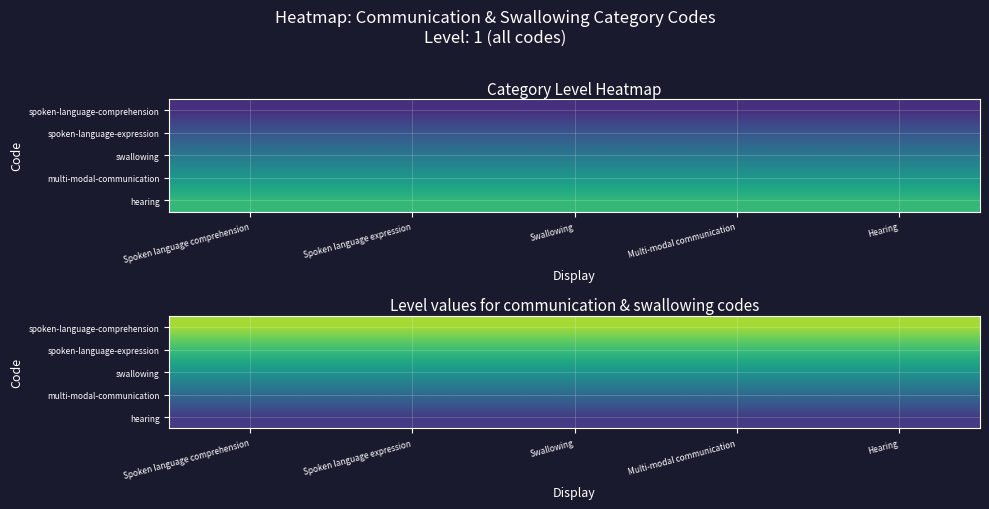

True or false: multi-modal-communication has a value of 0.8 at Spoken language comprehension.

False